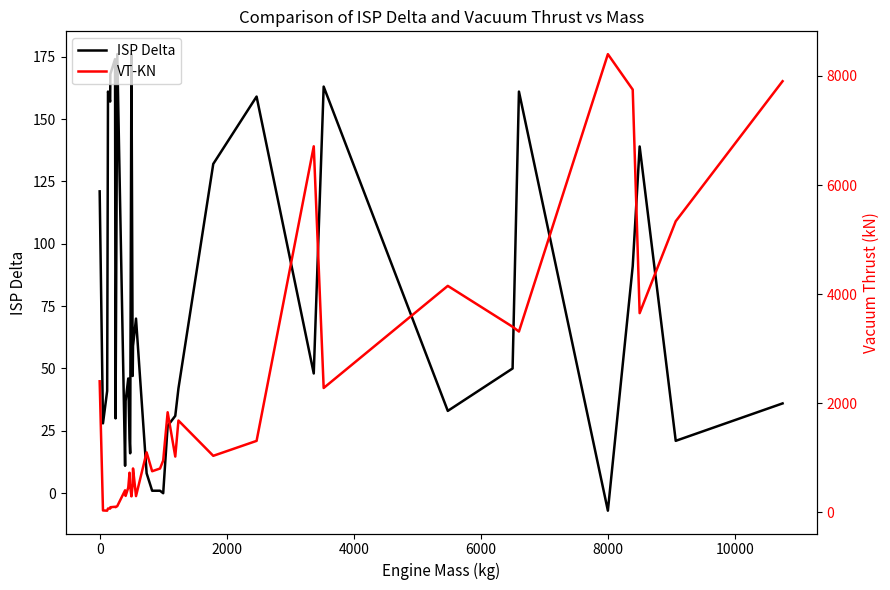

What is the average value of the ISP Delta series?

72